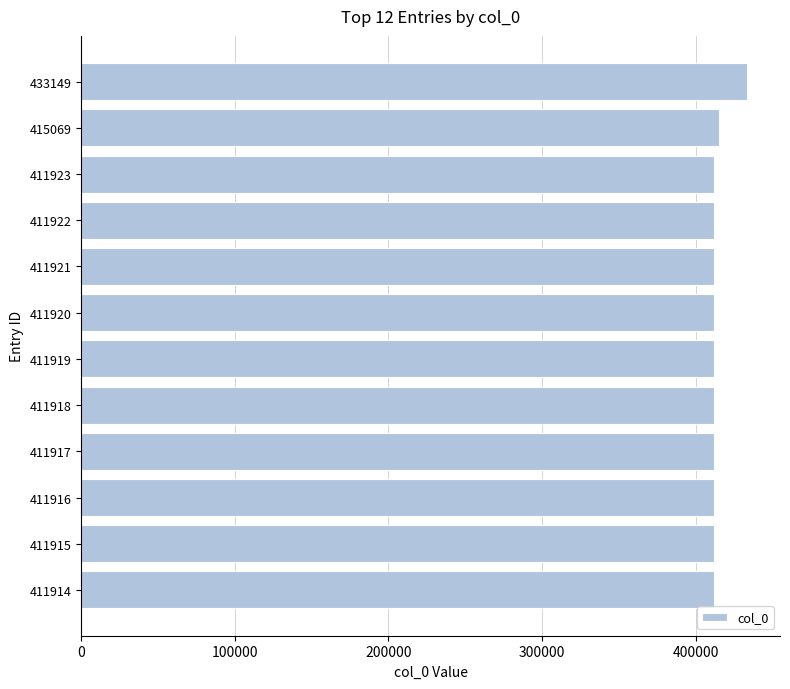

The value at 411921 is 718744. True or false?

False